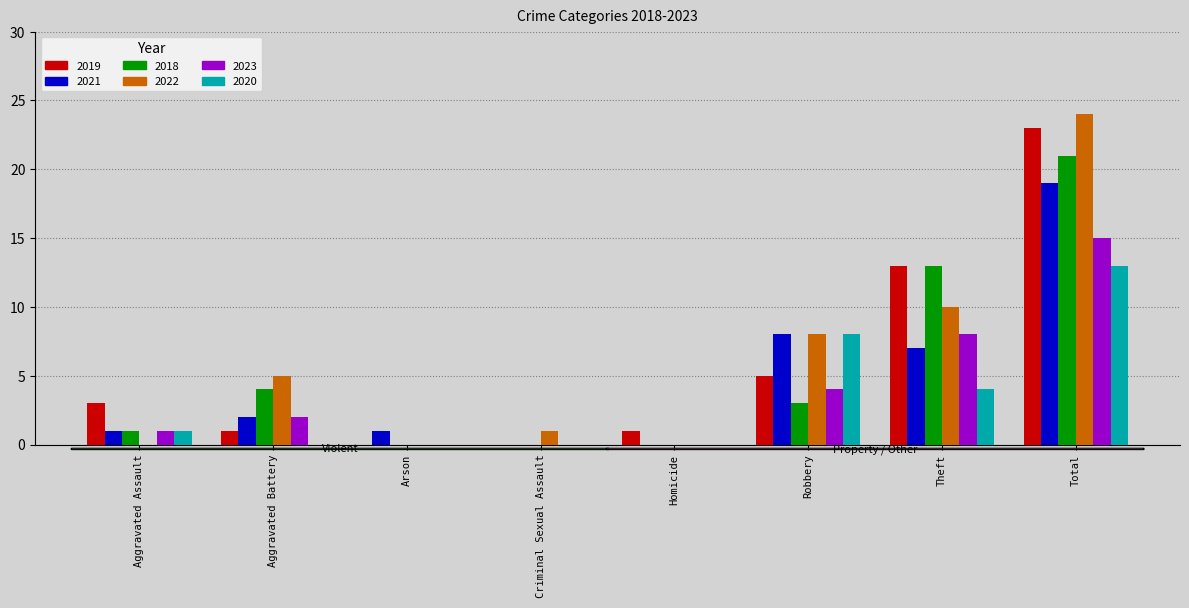

What is the sum of all 2023 values?

30